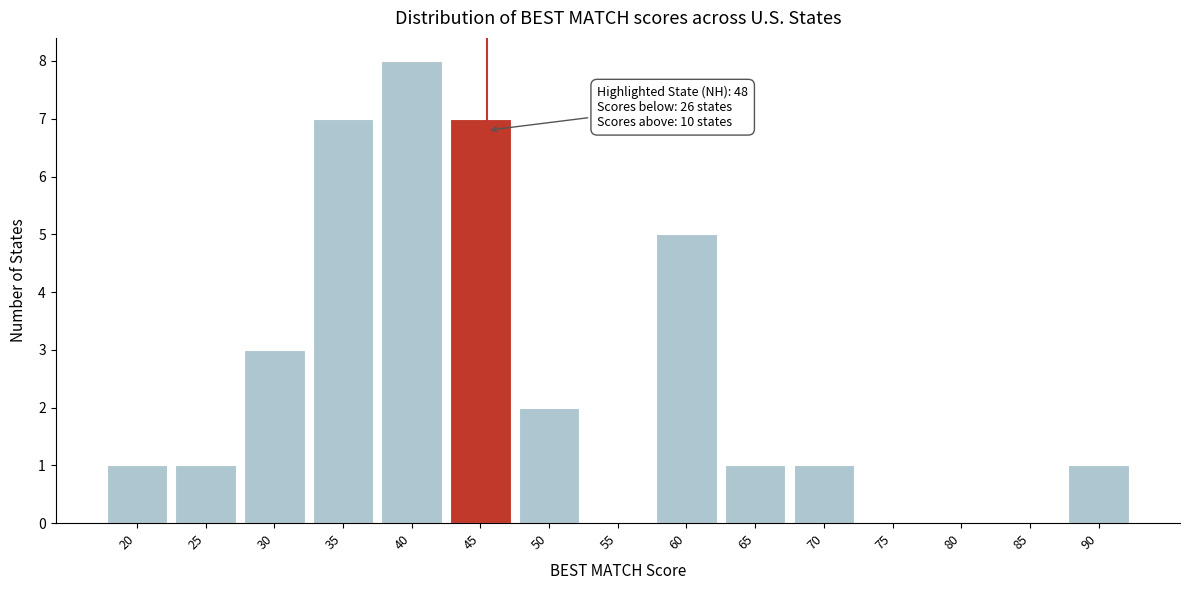

Reading left to right, what are all the values shown in this chart?

20=1	25=1	30=3	35=7	40=8	45=7	50=2	55=0	60=5	65=1	70=1	75=0	80=0	85=0	90=1